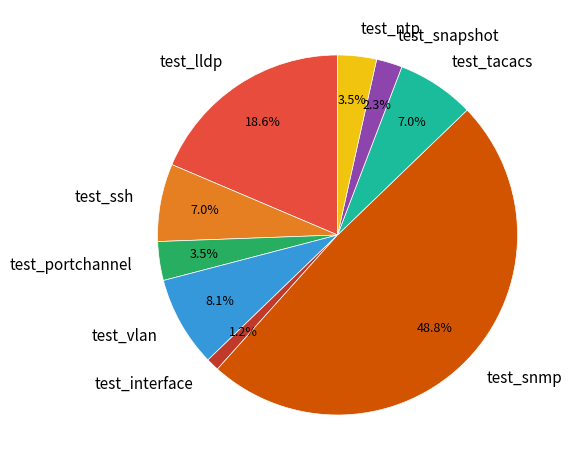

Is there any slice that represents more than half of the pie?

No